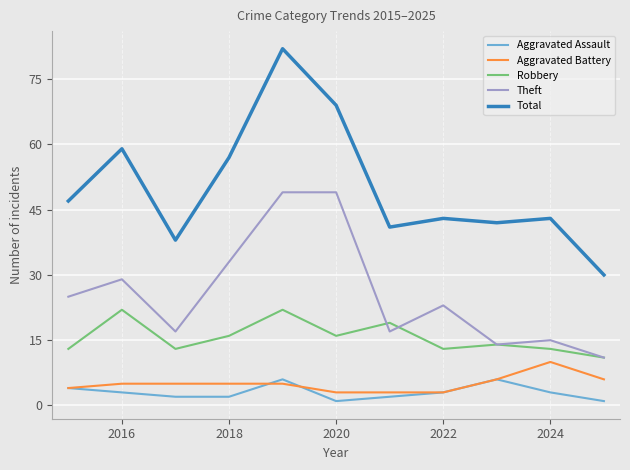

What is the lowest value of the Robbery series?

11